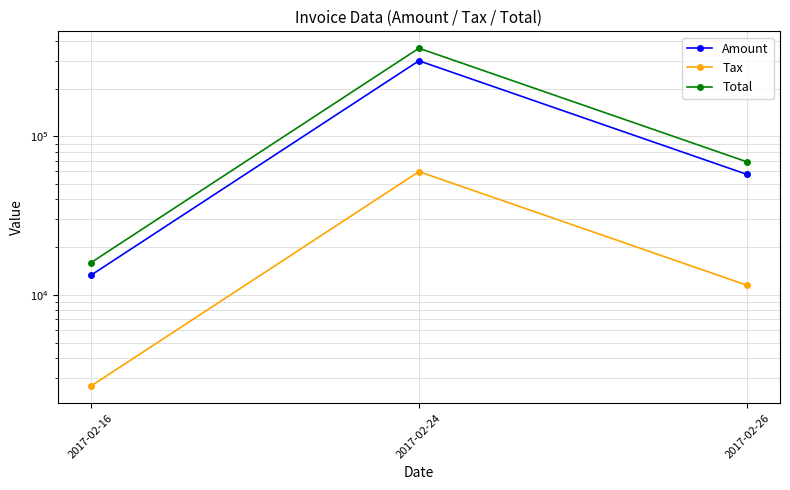

True or false: Tax has a value of 3947.2 at 2017-02-16.

False